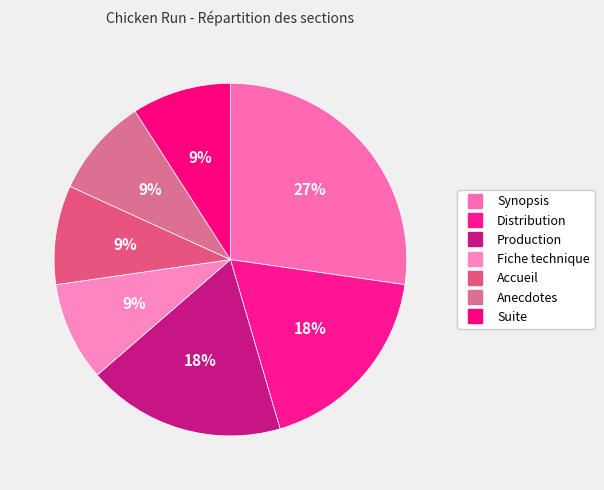

How many slices are in this pie chart?

7